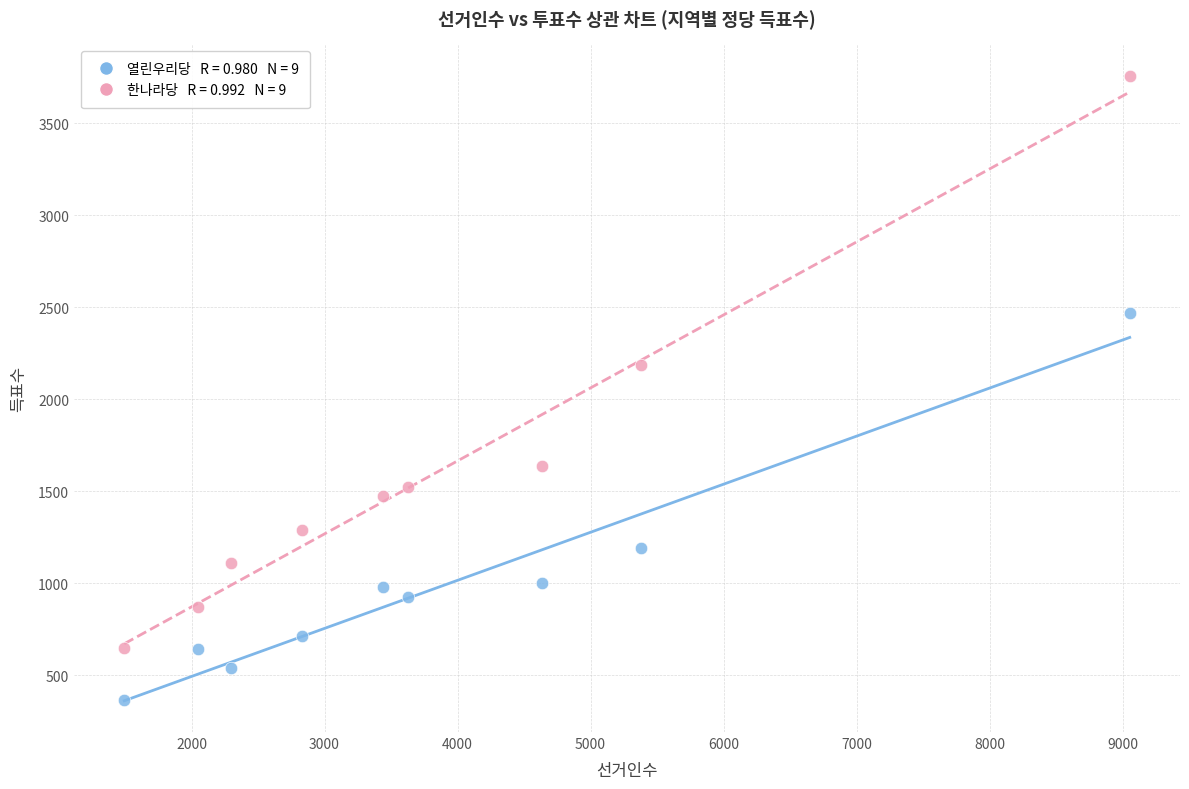

Across all data points, what is the range of X values (max minus min)?

7560